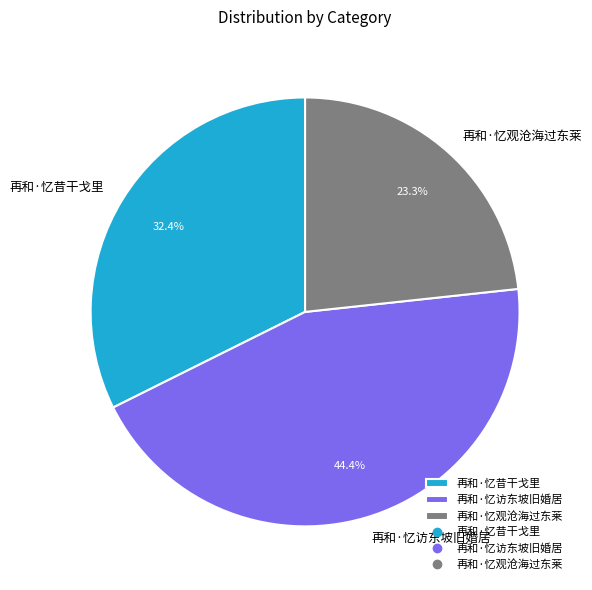

The 再和·忆昔干戈里 slice represents 32% of the pie. True or false?

True